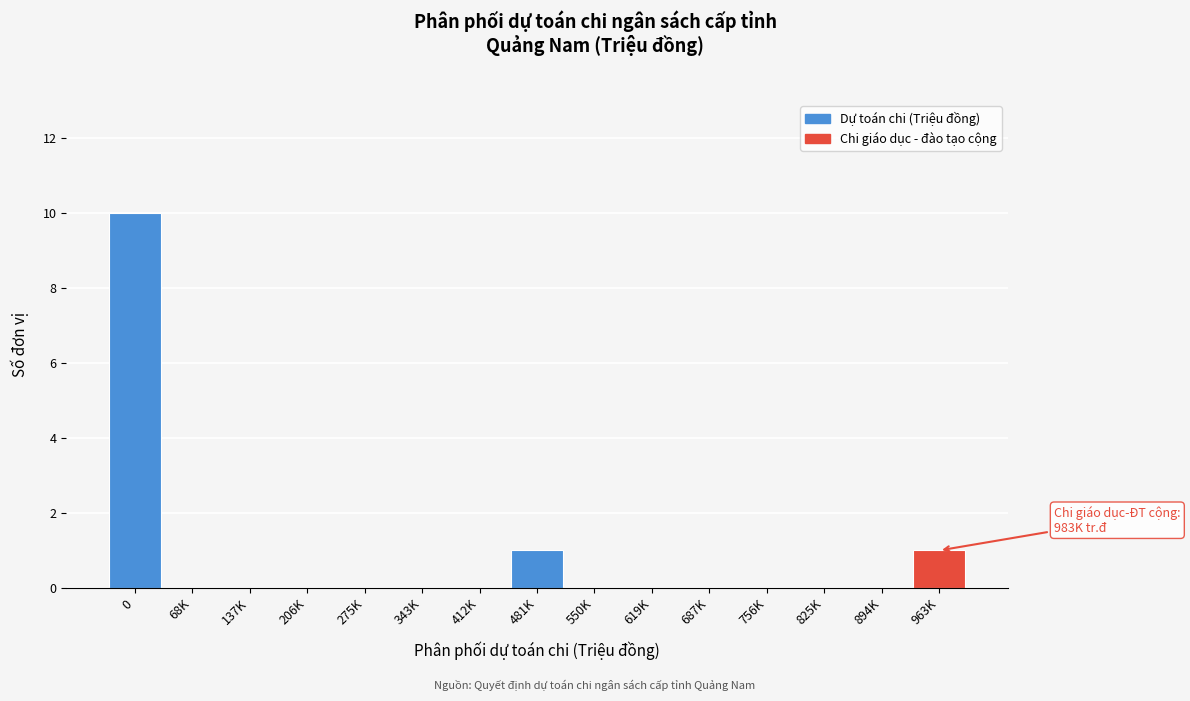

Reading left to right, what are all the values shown in this chart?

0=10	68K=0	137K=0	206K=0	275K=0	343K=0	412K=0	481K=1	550K=0	619K=0	687K=0	756K=0	825K=0	894K=0	963K=1